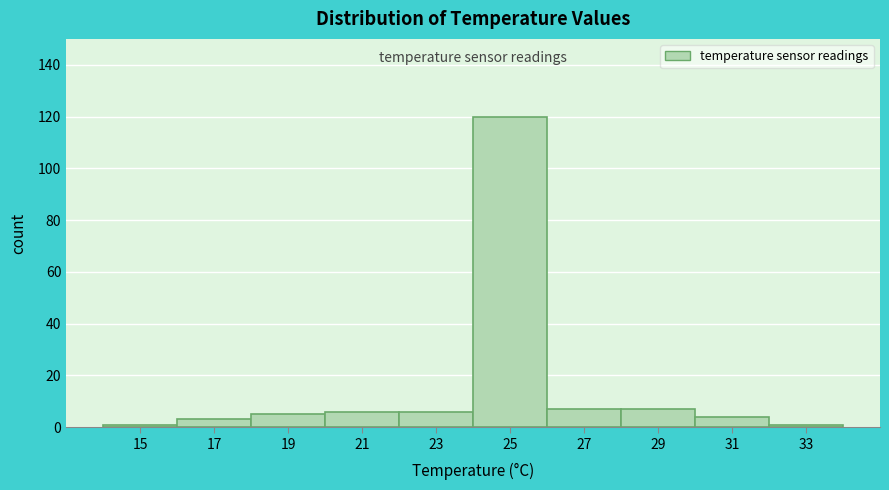

Reading left to right, transcribe all the data shown in this chart.

15=1	17=3	19=5	21=6	23=6	25=120	27=7	29=7	31=4	33=1